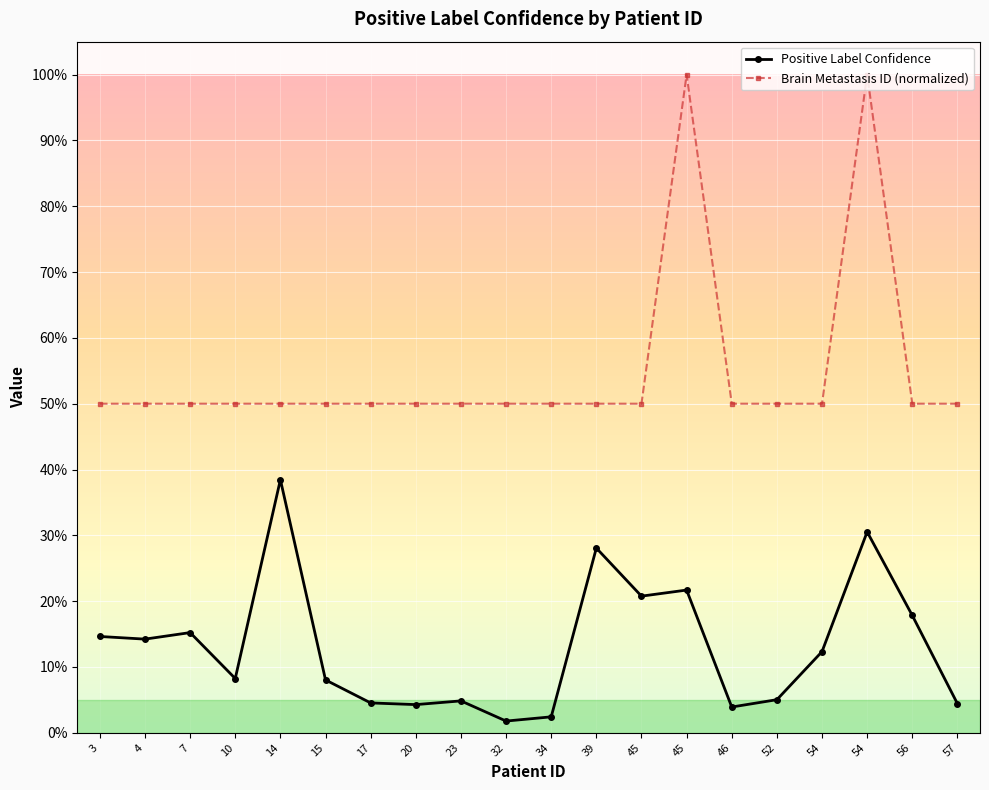

Reading left to right, what are all the values shown in this chart?

Positive Label Confidence: 3=0.1	4=0.1	7=0.2	10=0.1	14=0.4	15=0.1	17=0.0	20=0.0	23=0.0	32=0.0	34=0.0	39=0.3	45=0.2	45=0.2	46=0.0	52=0.1	54=0.1	54=0.3	56=0.2	57=0.0
Brain Metastasis ID (normalized): 3=0.5	4=0.5	7=0.5	10=0.5	14=0.5	15=0.5	17=0.5	20=0.5	23=0.5	32=0.5	34=0.5	39=0.5	45=0.5	45=1.0	46=0.5	52=0.5	54=0.5	54=1.0	56=0.5	57=0.5